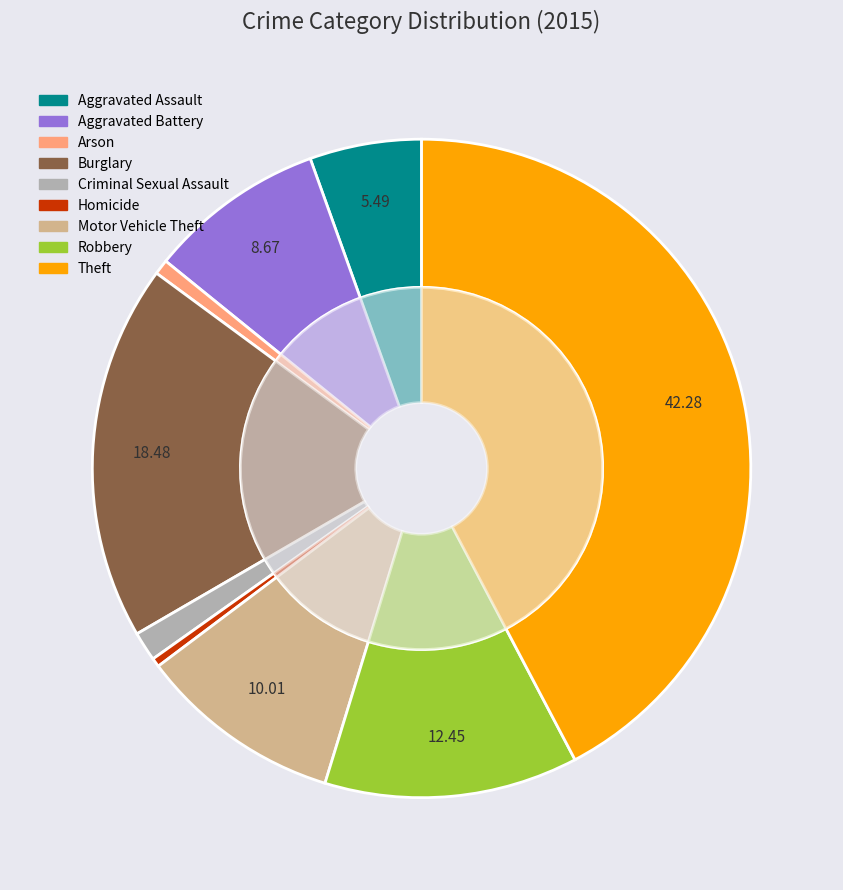

To the nearest percent, what is the average slice percentage?

11%